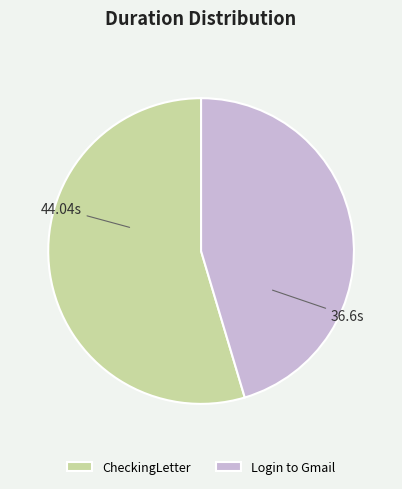

Rank the categories by value from lowest to highest.

Login to Gmail, CheckingLetter